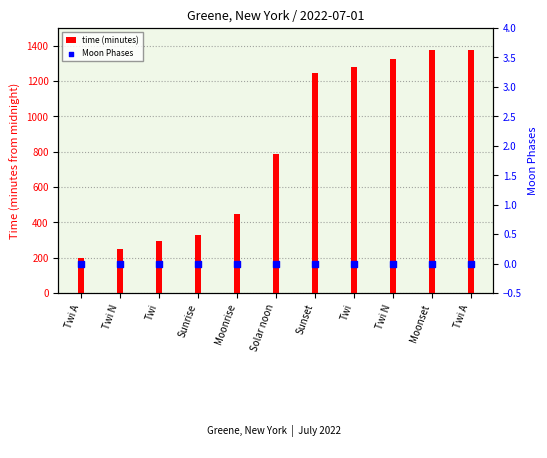

Is the value of time (minutes) at Sunset greater than the value of Moon Phases at Twi A?

Yes